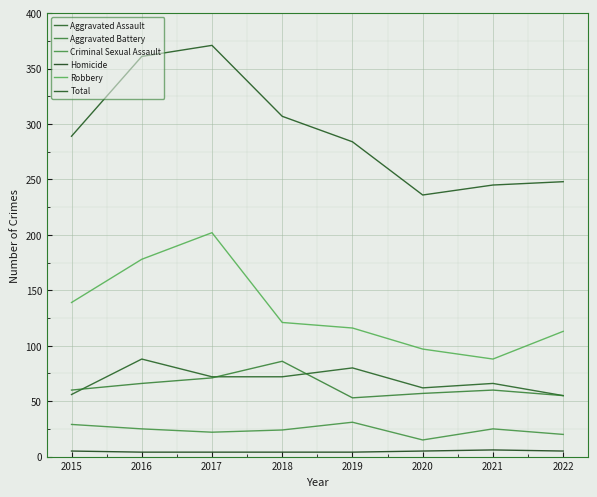

Does the chart have visible grid lines?

Yes